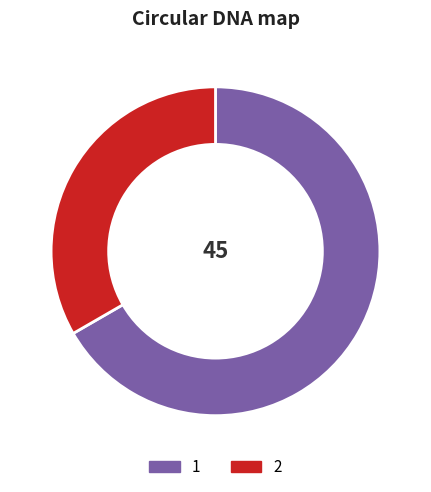

The 2 slice represents 24% of the pie. True or false?

False